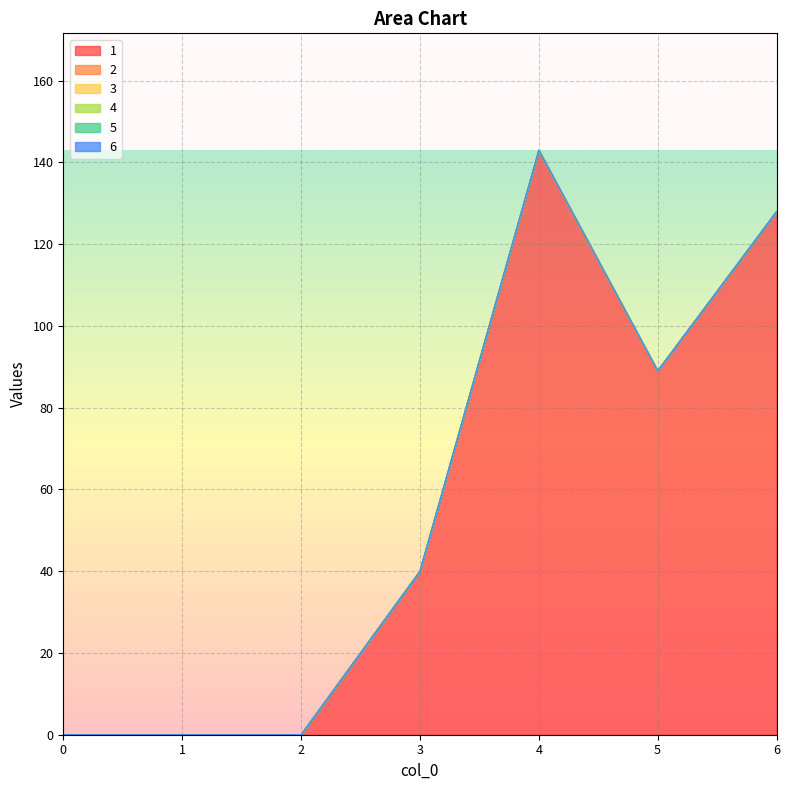

Reading left to right, list all the values displayed in this chart.

1: 0	0	0	40	143	89	128
2: 0	0	0	0	0	0	0
3: 0	0	0	0	0	0	0
4: 0	0	0	0	0	0	0
5: 0	0	0	0	0	0	0
6: 0	0	0	0	0	0	0